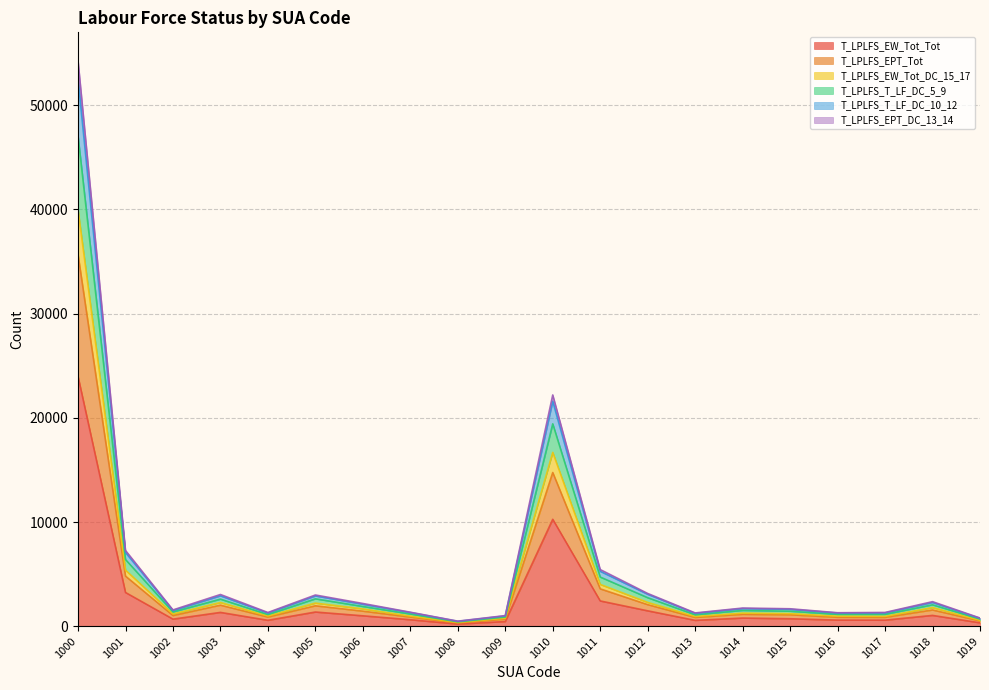

What is the greatest value displayed?

54279